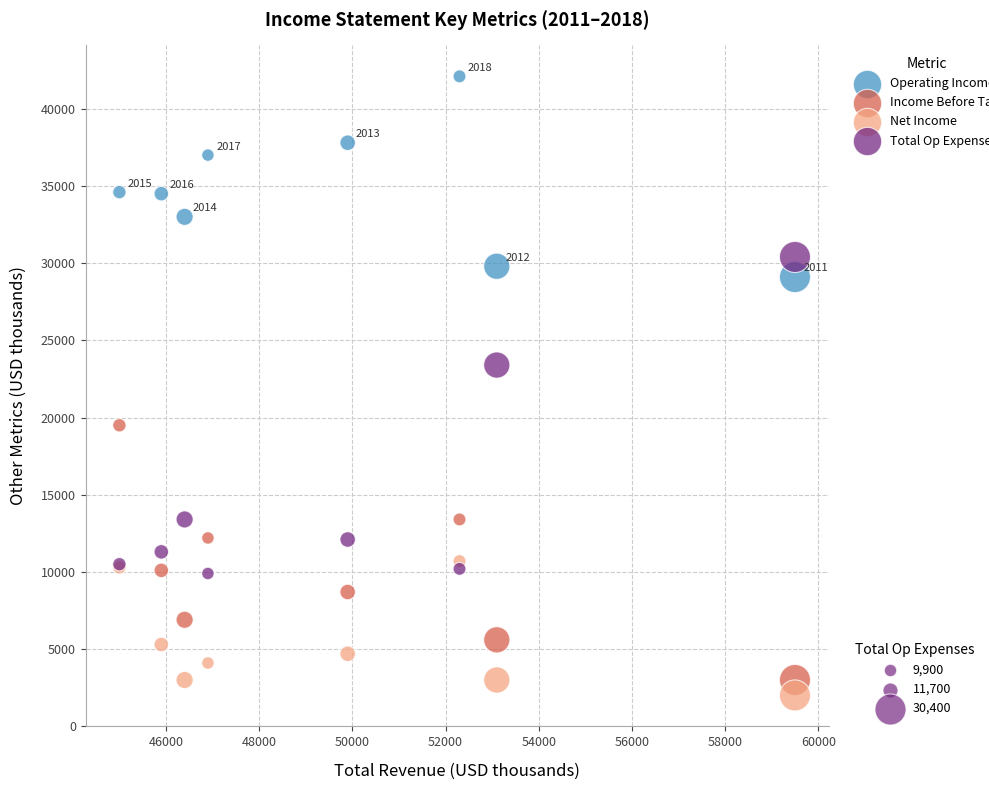

Across all series, what Y value is closest to 22050?

23400